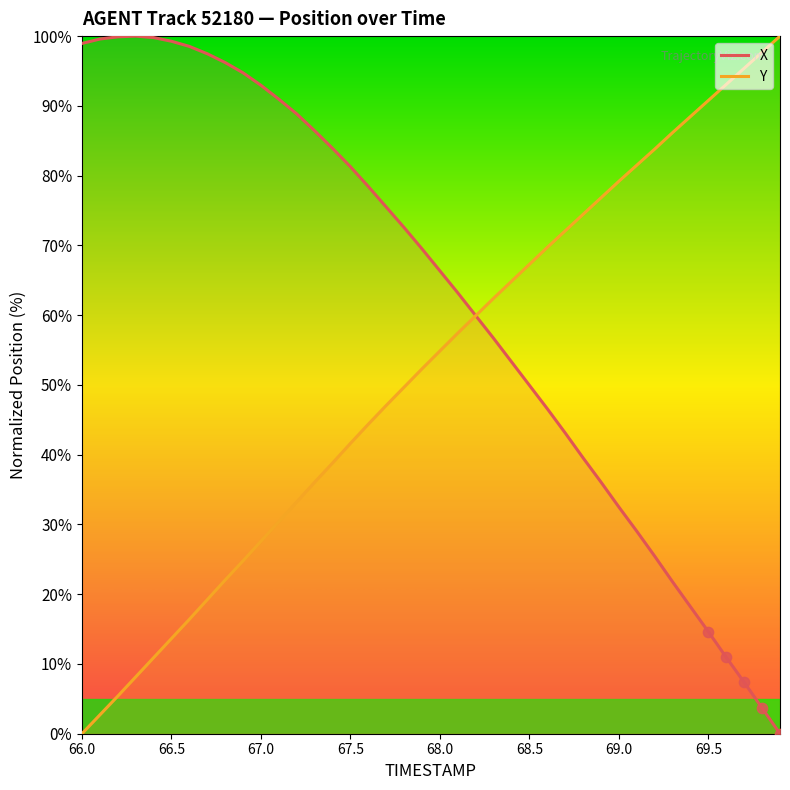

What are all the series names shown in the legend?

X, Y